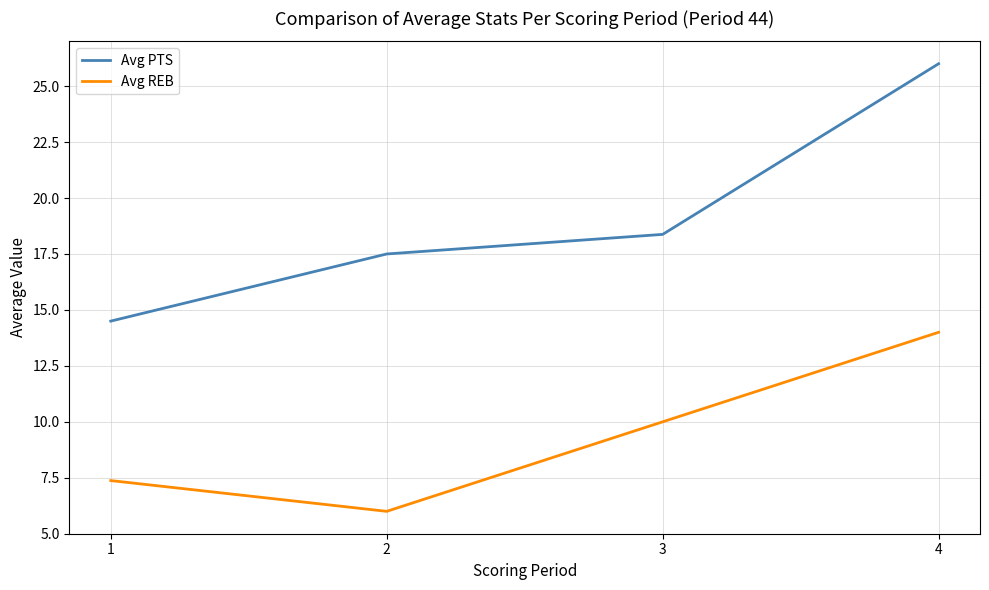

At which label is Avg REB closest to 10?

3